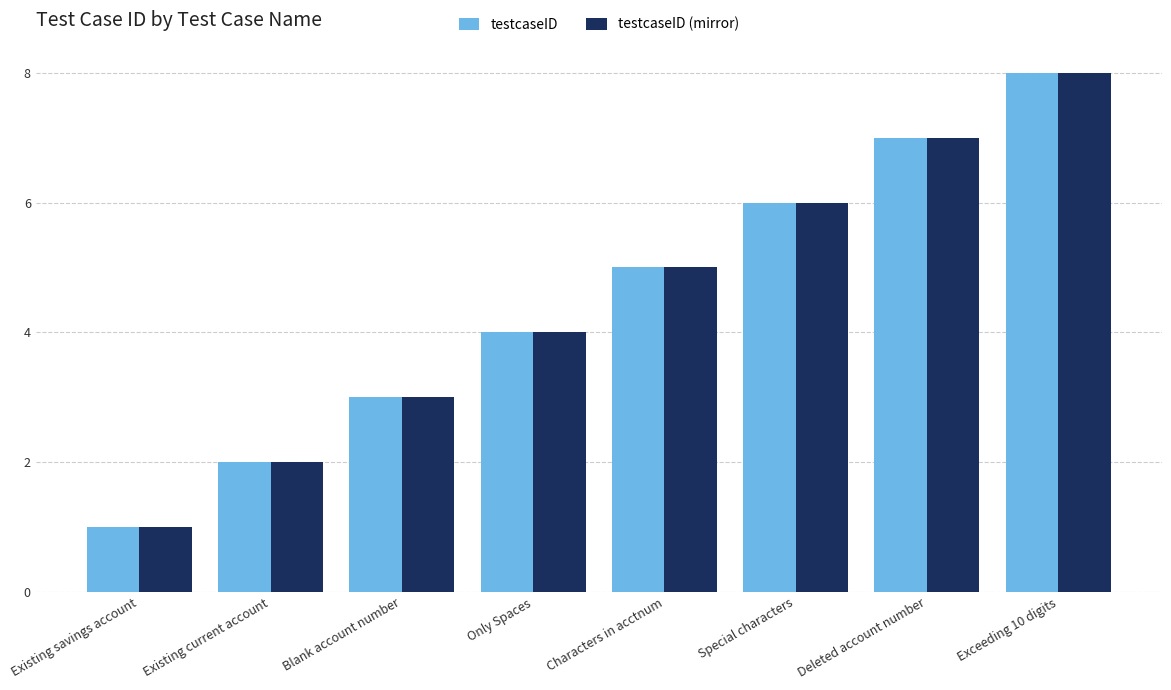

What is the label of the 4th bar from the left?

Only Spaces